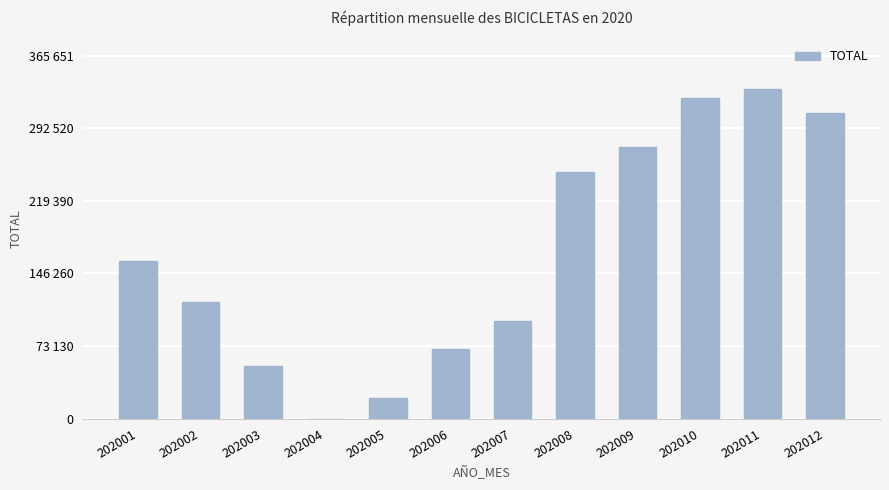

What is the value of the 11th bar from the left?

332410